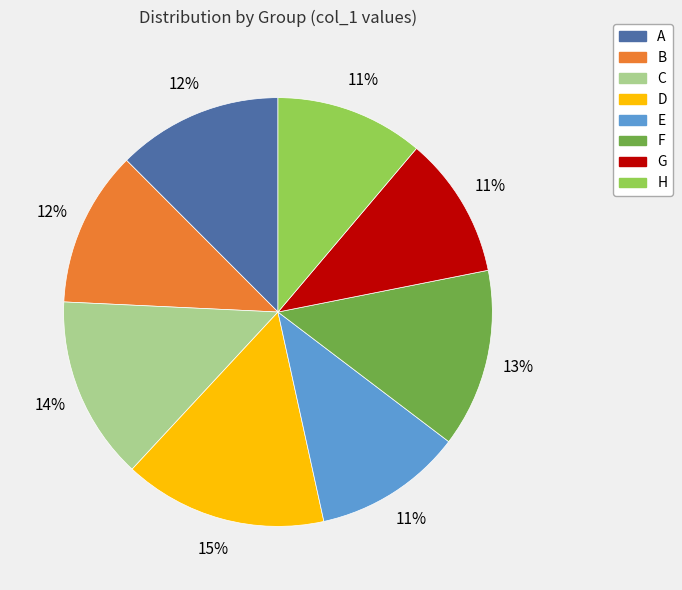

The C slice represents 29% of the pie. True or false?

False